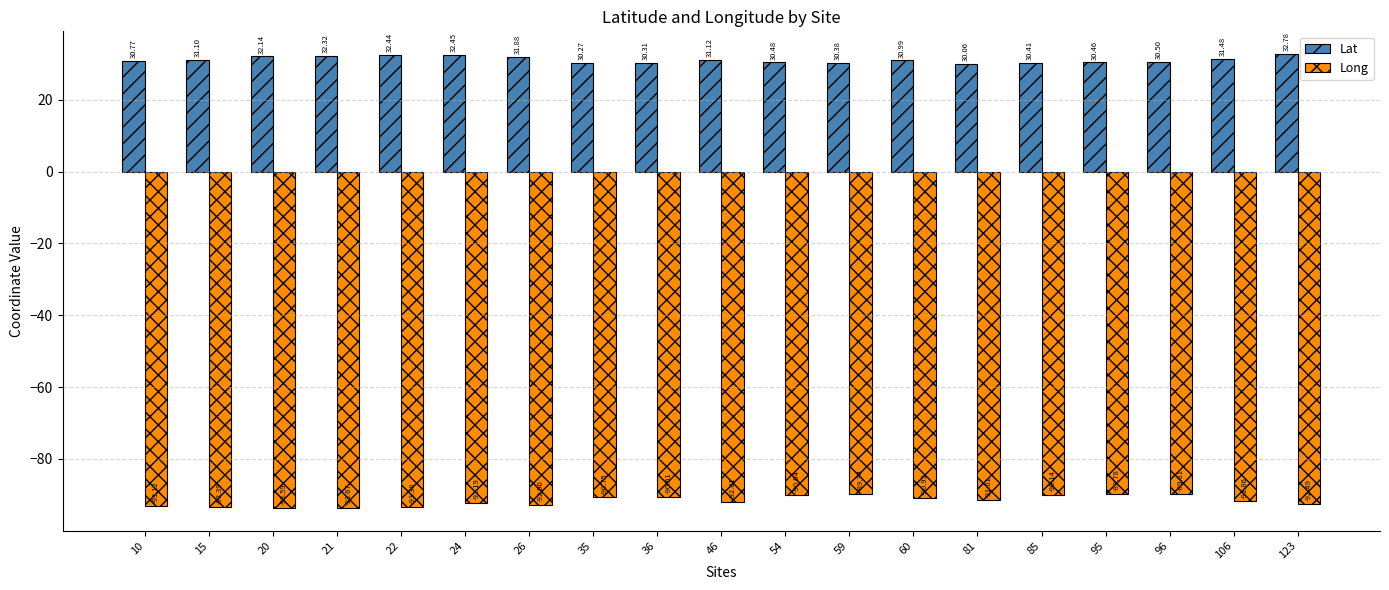

Which series has the largest total across all categories?

Lat